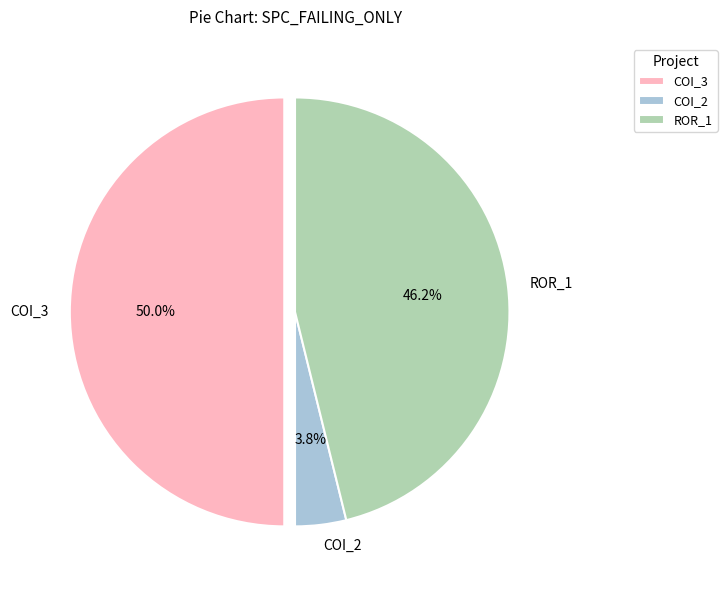

To the nearest percent, what is the difference between the largest and smallest slice percentages?

46%